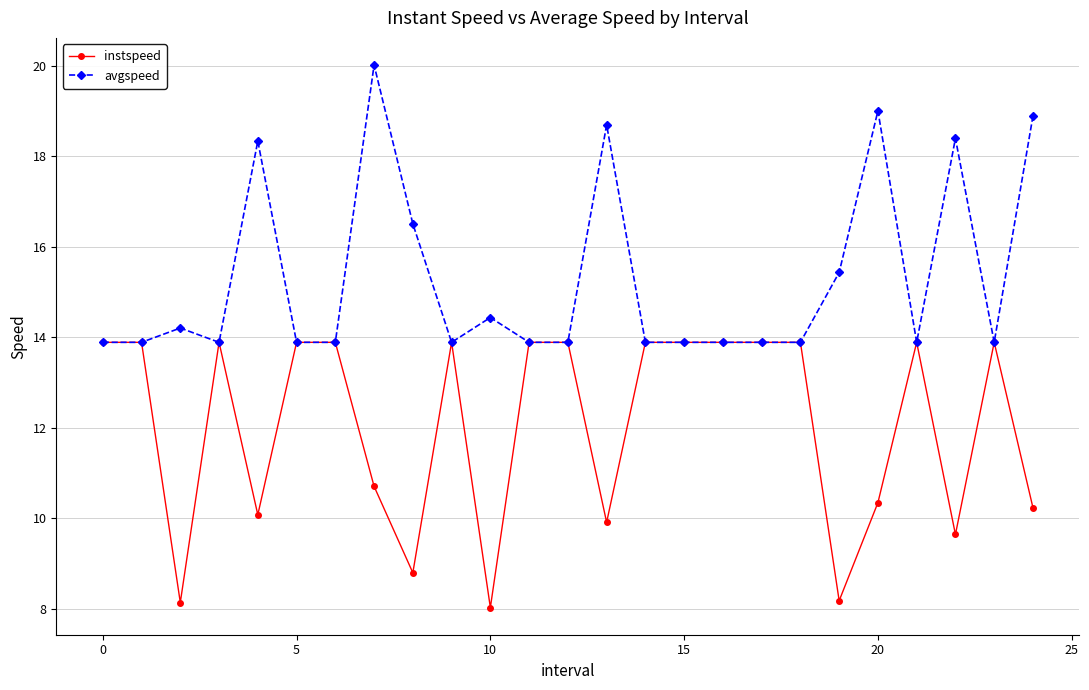

What is the value of the instspeed point at the 18th from the left?

13.9